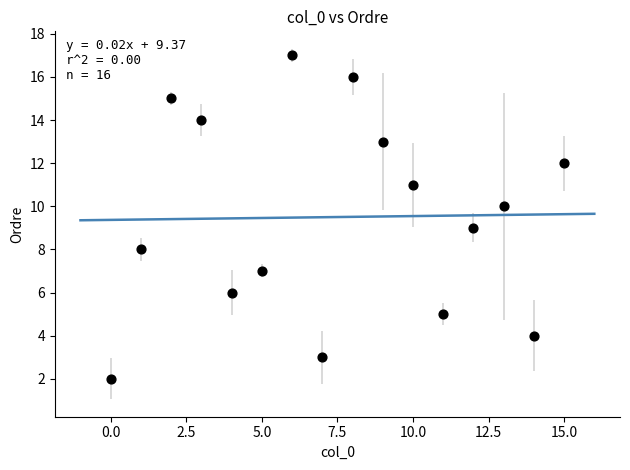

What is the range of Y values (max minus min)?

15